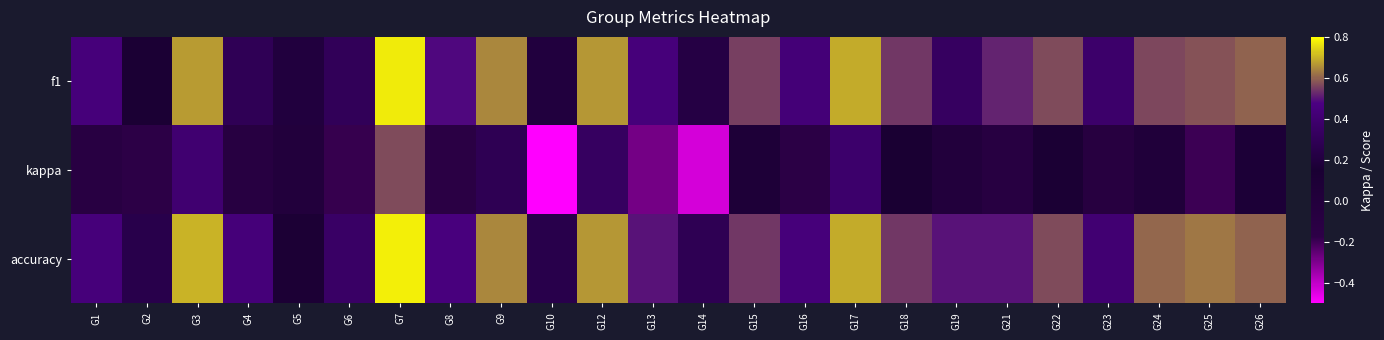

Reading left to right, what are all the values shown in this chart?

f1: G1=0.4	G2=0.1	G3=0.7	G4=0.3	G5=0.2	G6=0.3	G7=0.8	G8=0.5	G9=0.6	G10=0.2	G12=0.7	G13=0.4	G14=0.2	G15=0.6	G16=0.4	G17=0.7	G18=0.5	G19=0.3	G21=0.5	G22=0.6	G23=0.4	G24=0.6	G25=0.6	G26=0.6
kappa: G1=-0.1	G2=-0.2	G3=0.4	G4=-0.1	G5=0.0	G6=-0.2	G7=0.6	G8=-0.1	G9=0.3	G10=-0.5	G12=0.3	G13=-0.3	G14=-0.4	G15=0.1	G16=-0.2	G17=0.4	G18=0.2	G19=0.0	G21=-0.1	G22=0.2	G23=-0.1	G24=0.0	G25=-0.2	G26=0.2
accuracy: G1=0.4	G2=0.2	G3=0.7	G4=0.4	G5=0.1	G6=0.4	G7=0.8	G8=0.5	G9=0.6	G10=0.2	G12=0.7	G13=0.5	G14=0.3	G15=0.5	G16=0.4	G17=0.7	G18=0.5	G19=0.5	G21=0.5	G22=0.6	G23=0.4	G24=0.6	G25=0.6	G26=0.6